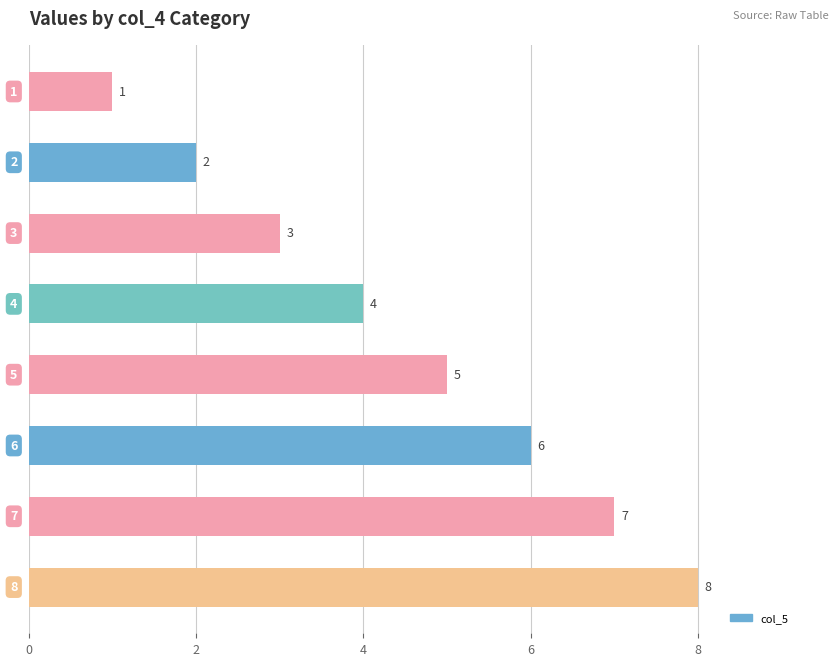

How many values are between 3 and 7?

5